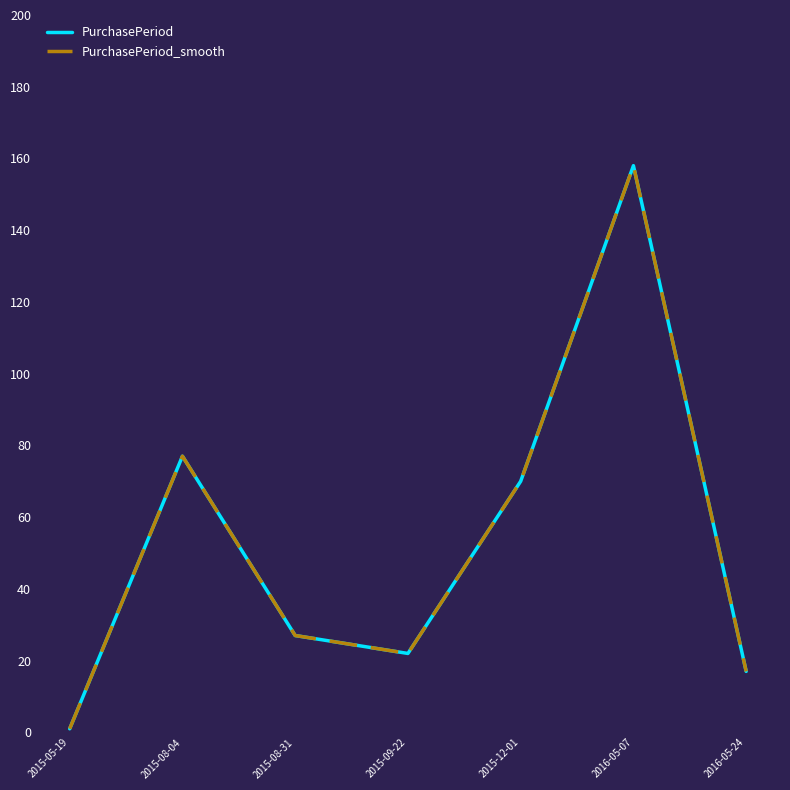

Is this an area chart (filled region under the line)?

No